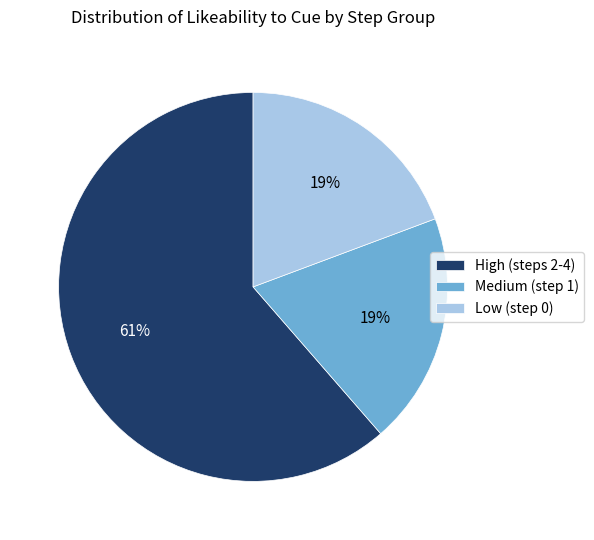

To the nearest percent, what portion does Low (step 0) represent?

19%